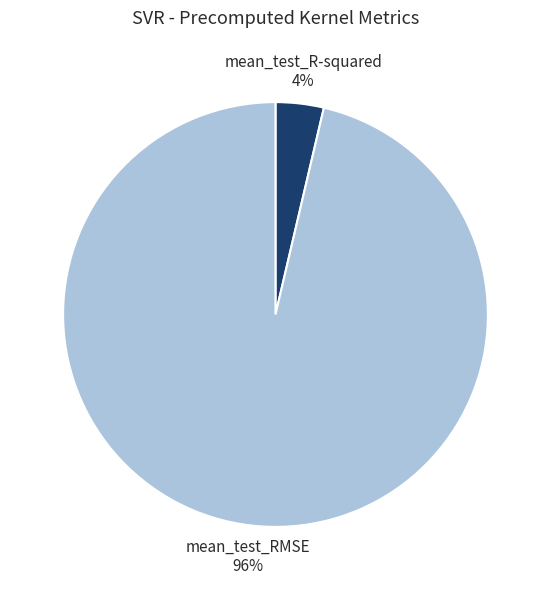

True or false: mean_test_R-squared accounts for 4% of the total.

True